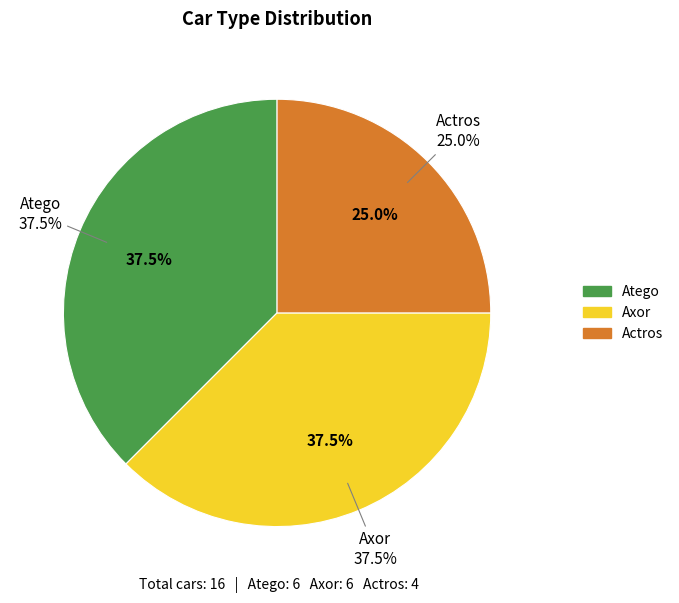

To the nearest percent, what percentage of the pie is Axor?

38%